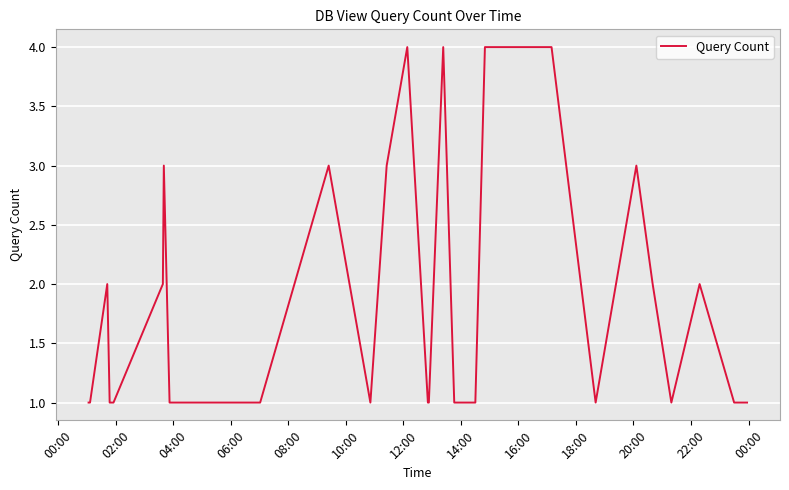

What is the greatest value displayed?

4